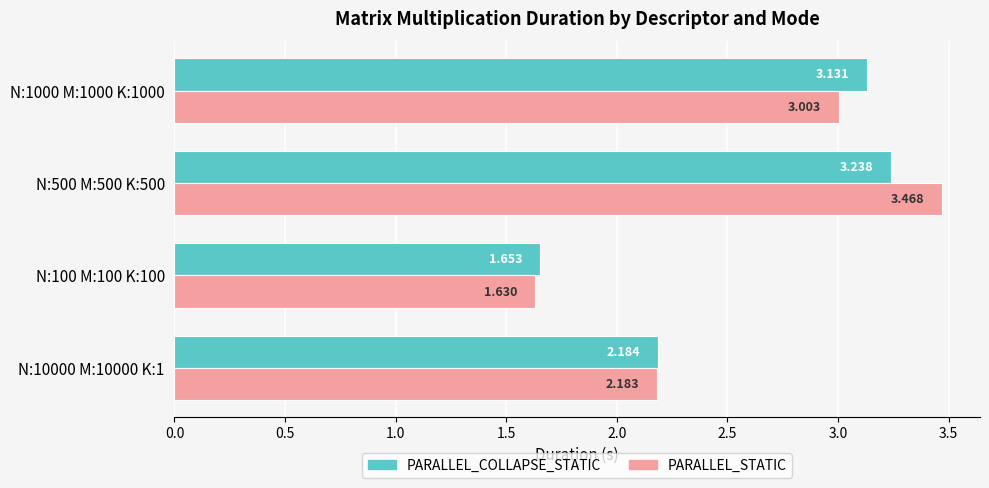

Which series has the largest total across all categories?

PARALLEL_STATIC